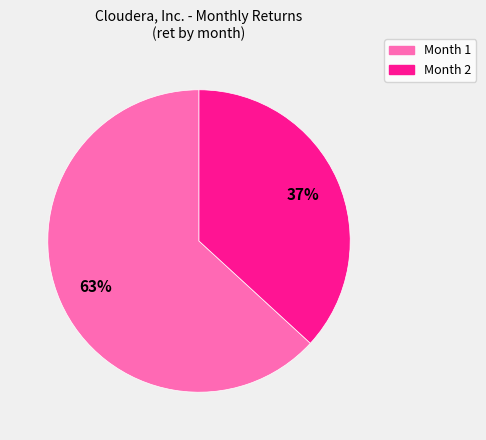

Count the number of slices in the pie.

2